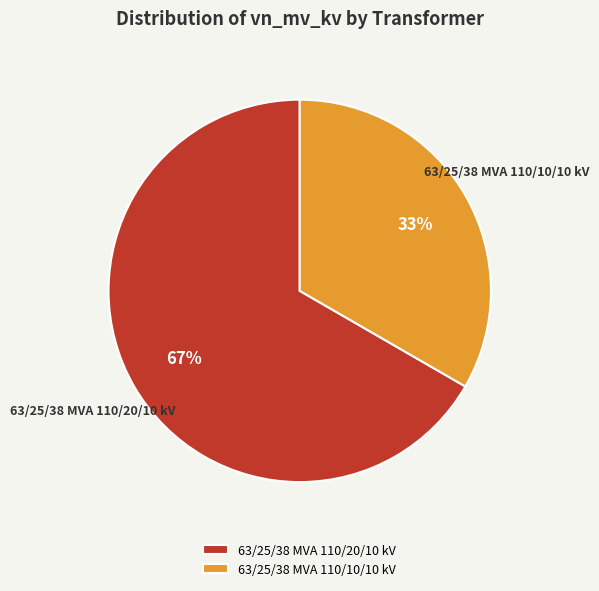

How many segments does this pie chart have?

2